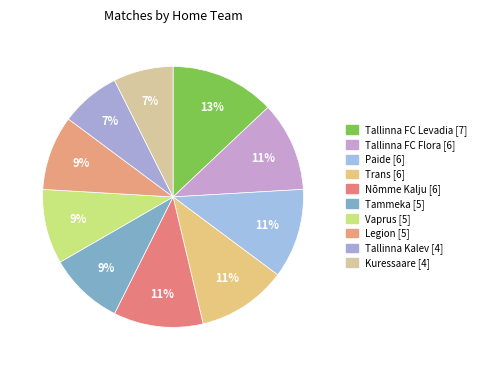

To the nearest percent, what is the difference between the Tammeka and Trans slice percentages?

2%